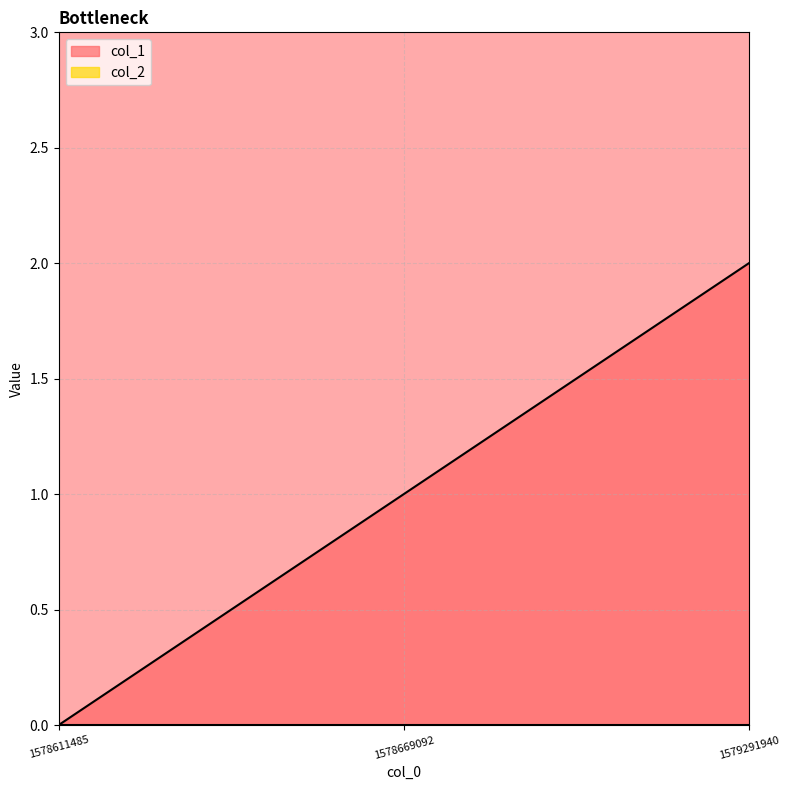

What is the change in value from 1578611485 to 1578669092?

+1